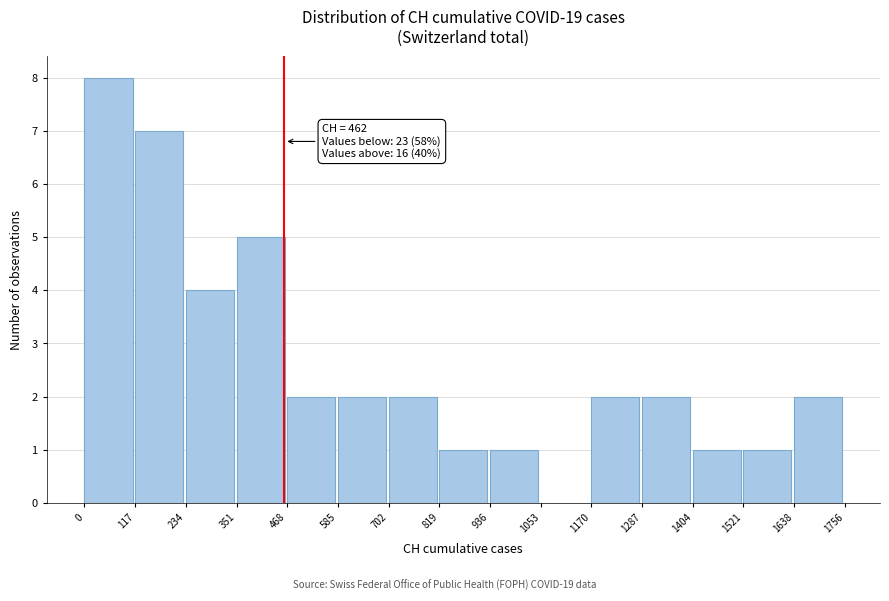

Over which range of the x-axis is the bar tallest?

0 to 117